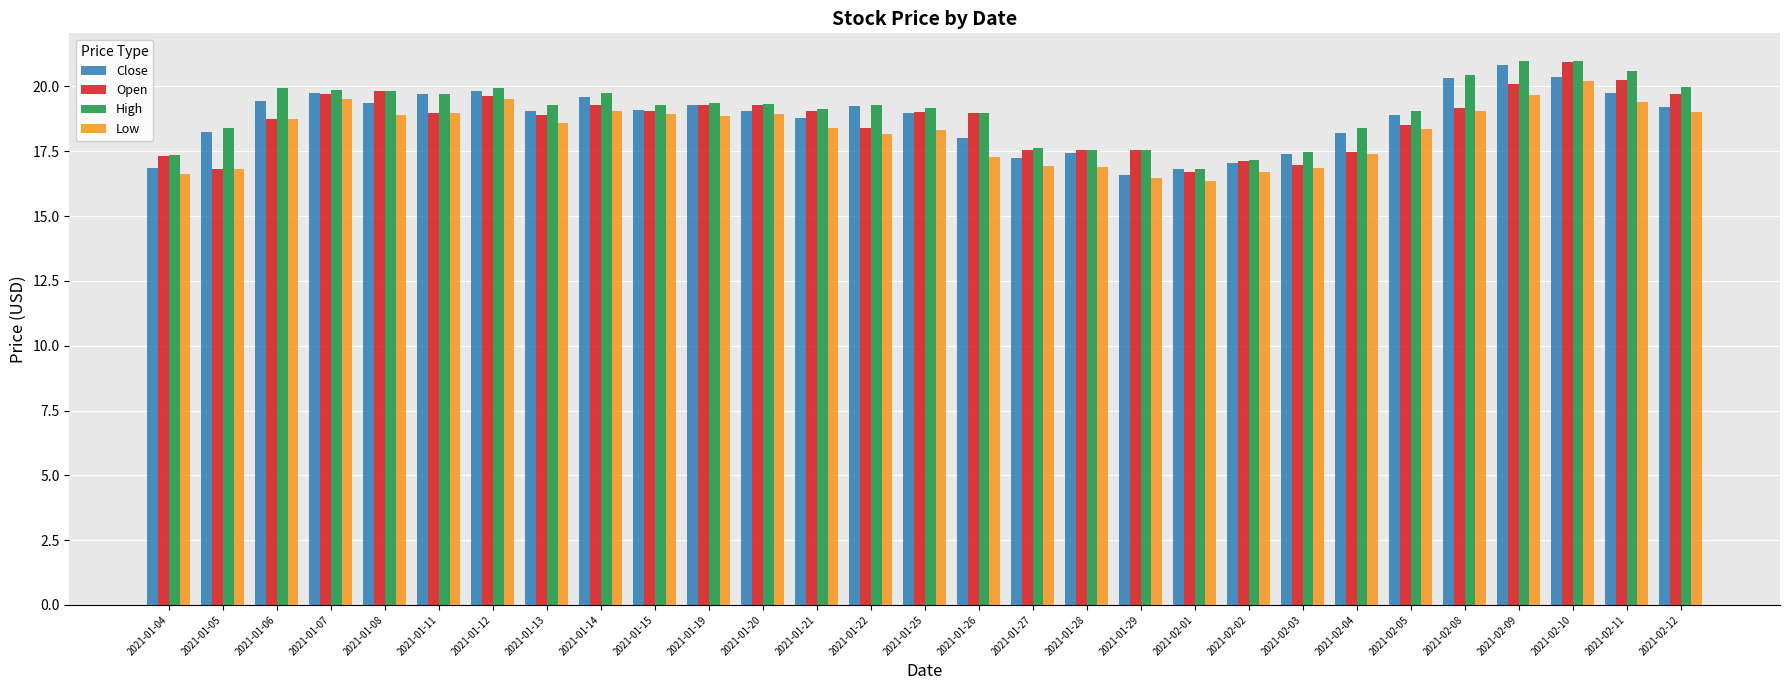

What is the difference between the maximum and minimum values in the Close series?

4.2